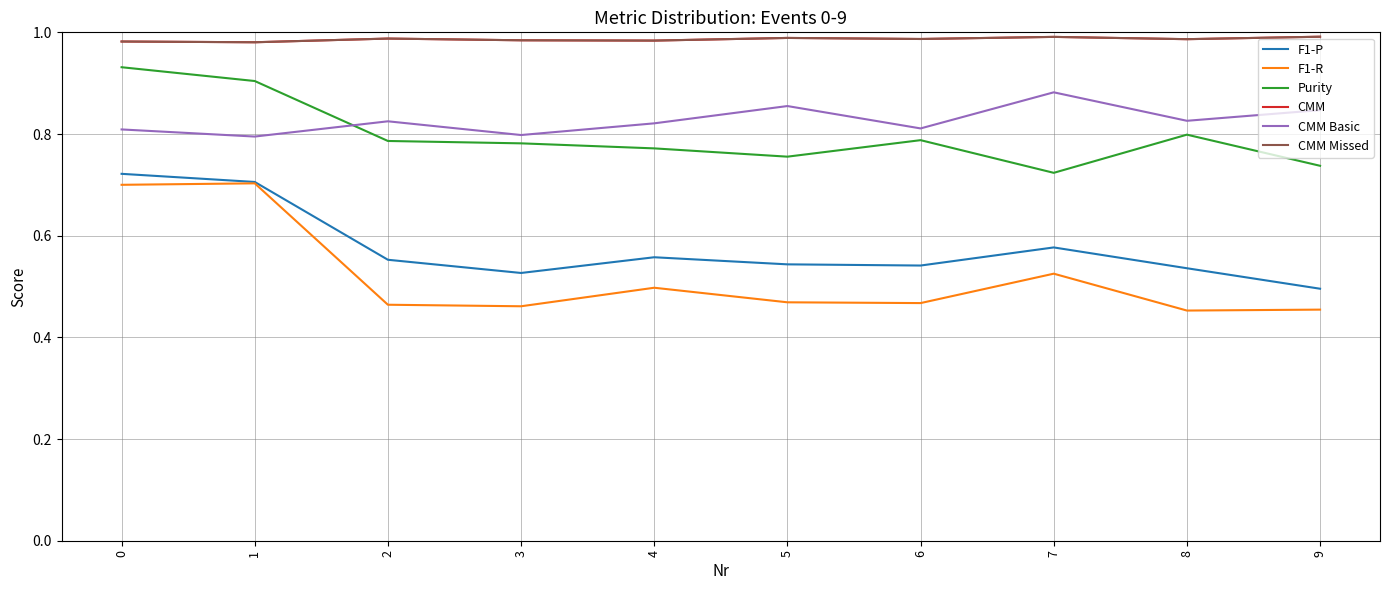

What is the sum of all Purity values?

8.0